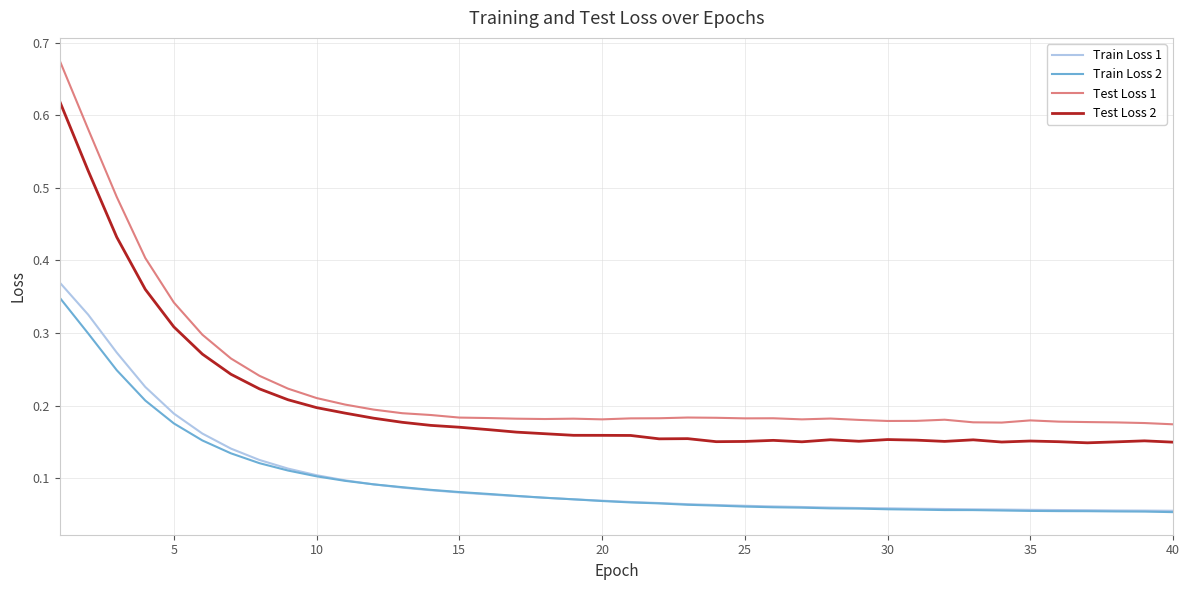

True or false: Train Loss 1 and Test Loss 2 cross at least once.

False